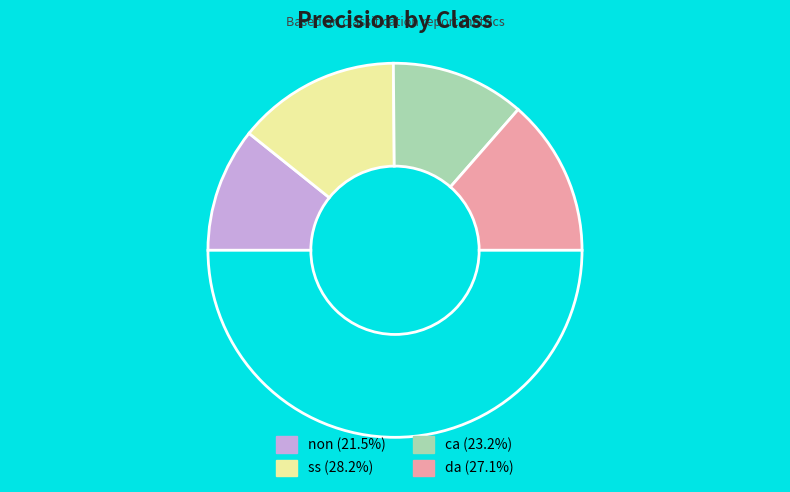

How many slices are in this pie chart?

5